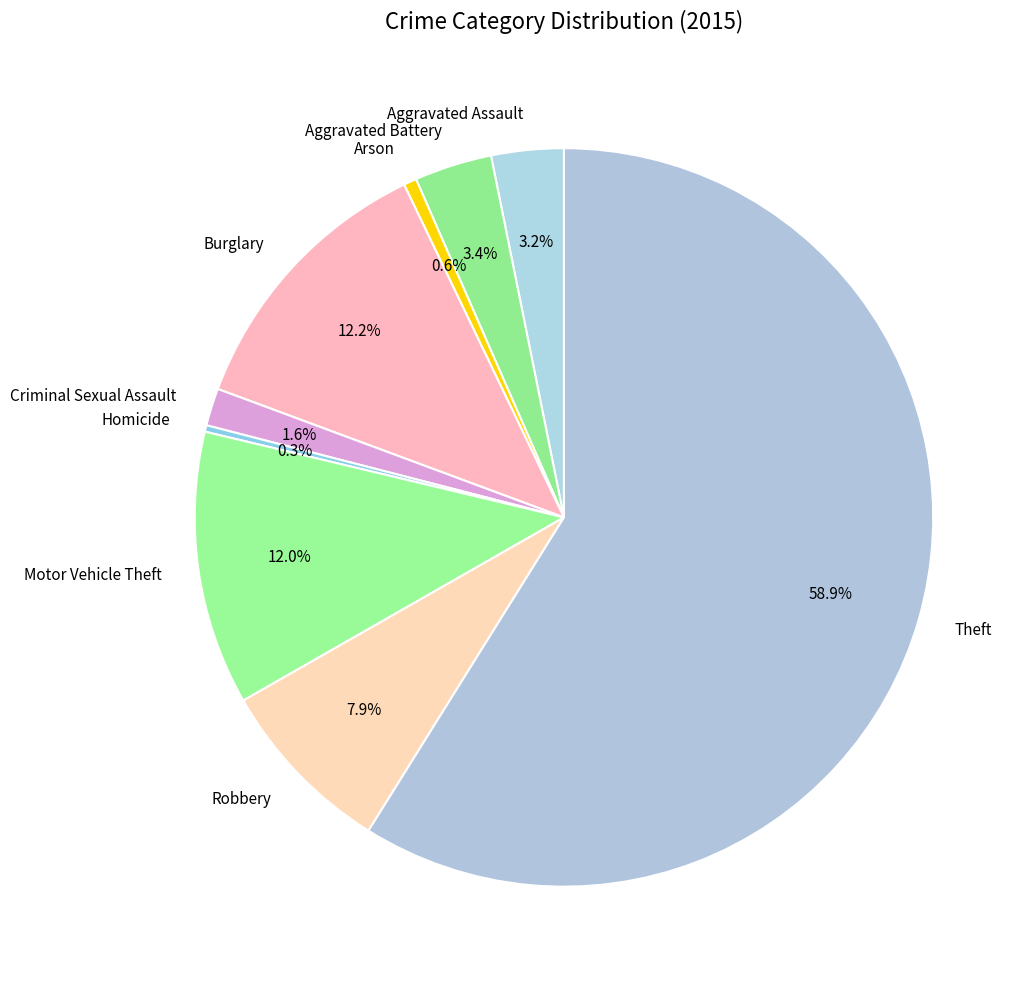

Is there any slice that represents more than half of the pie?

Yes